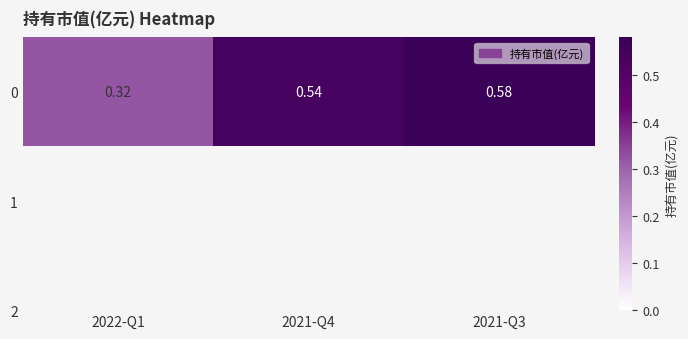

True or false: the data shows 0.3 at 2021-Q4.

False